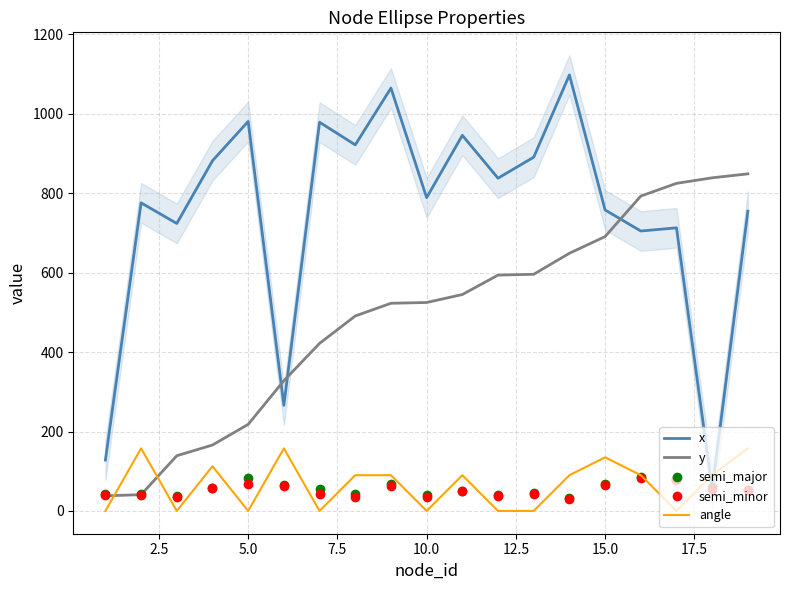

What is the sum of all y values?

9272.0